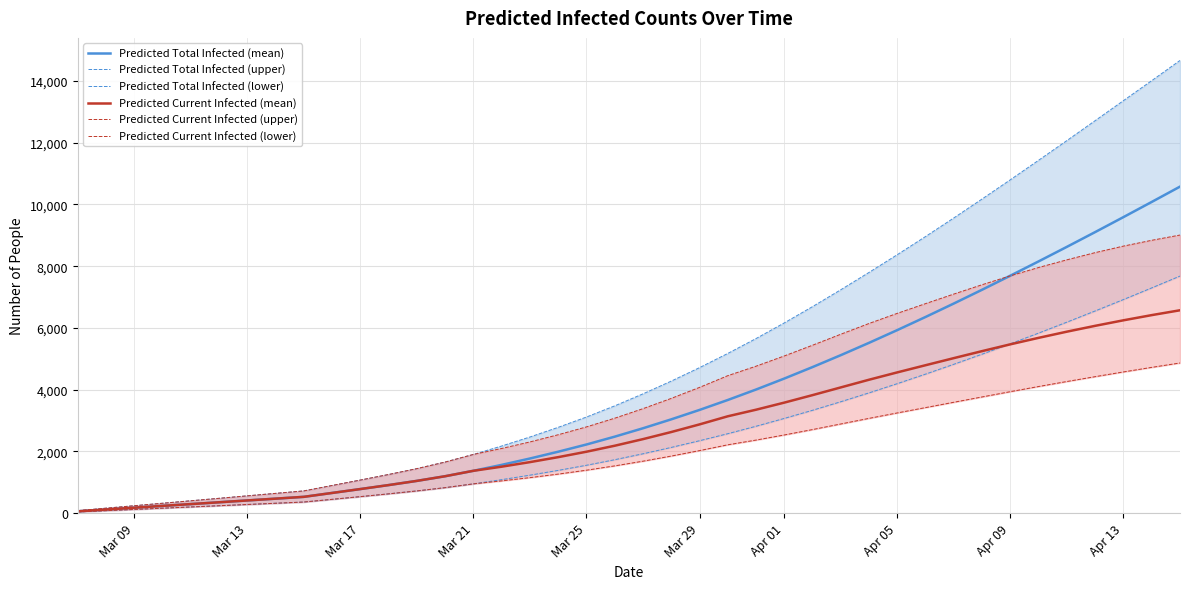

What is the minimum value for Predicted Total Infected (lower)?

40